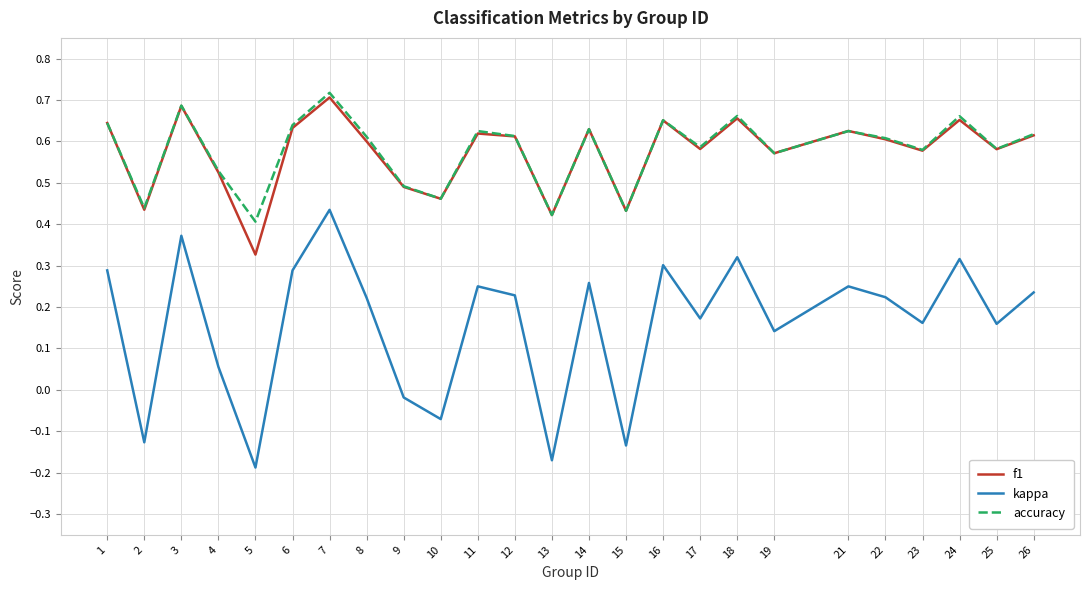

What is the total value across all series at 17?

1.3